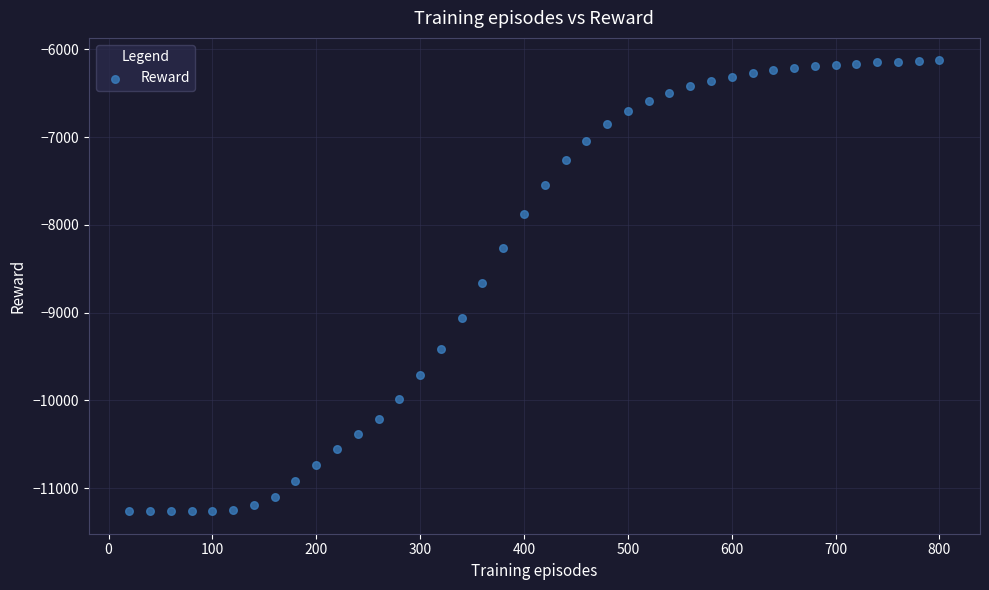

What is the range of Y values (max minus min)?

5136.3